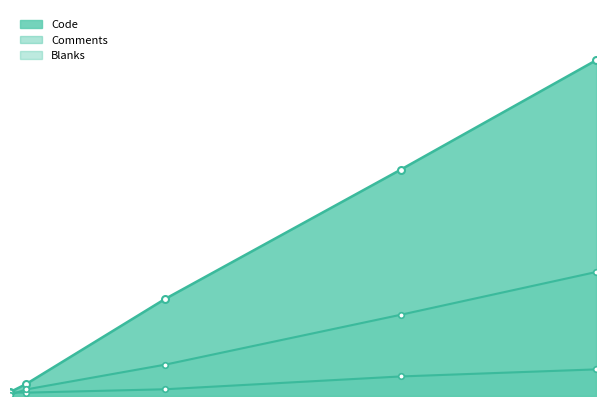

Where do Comments and Blanks first cross each other?

52 and 130